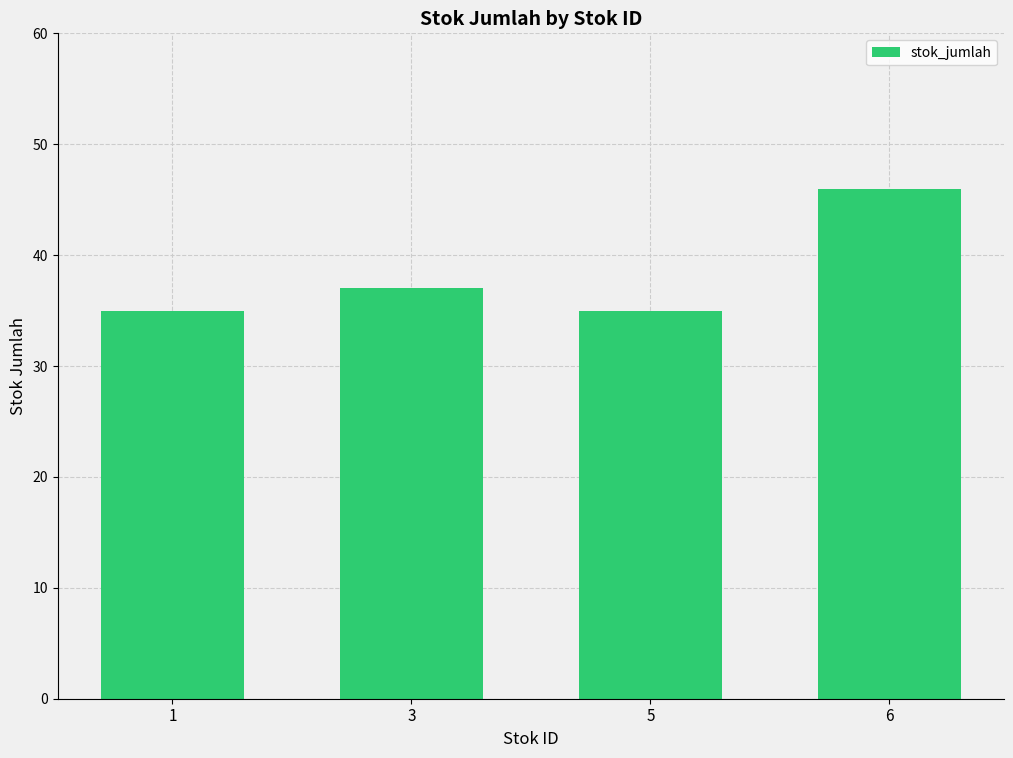

Is it true that the value at 6 is 62?

False